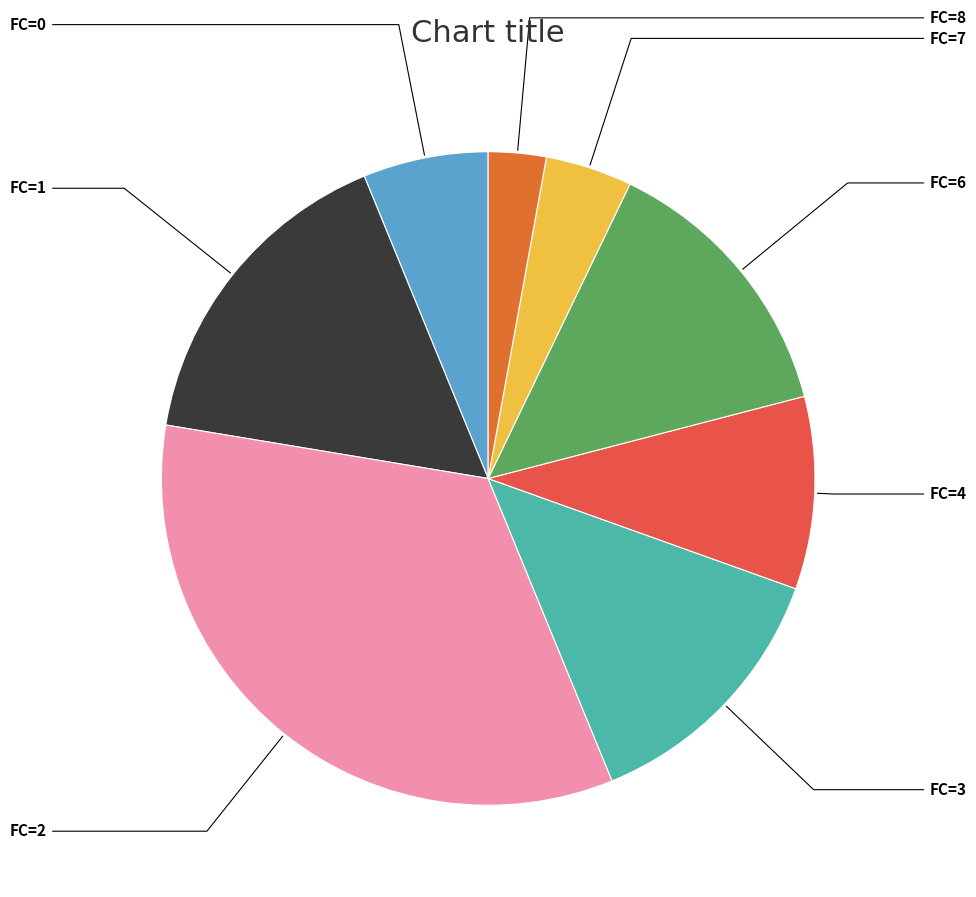

To the nearest percent, what is the difference between the largest and smallest slice percentages?

30%